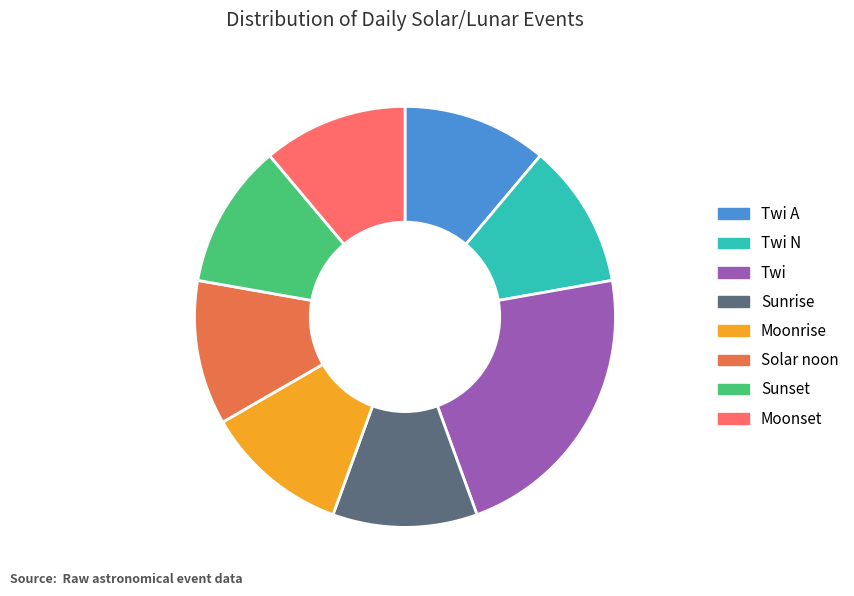

What is the largest slice in the pie chart?

Twi